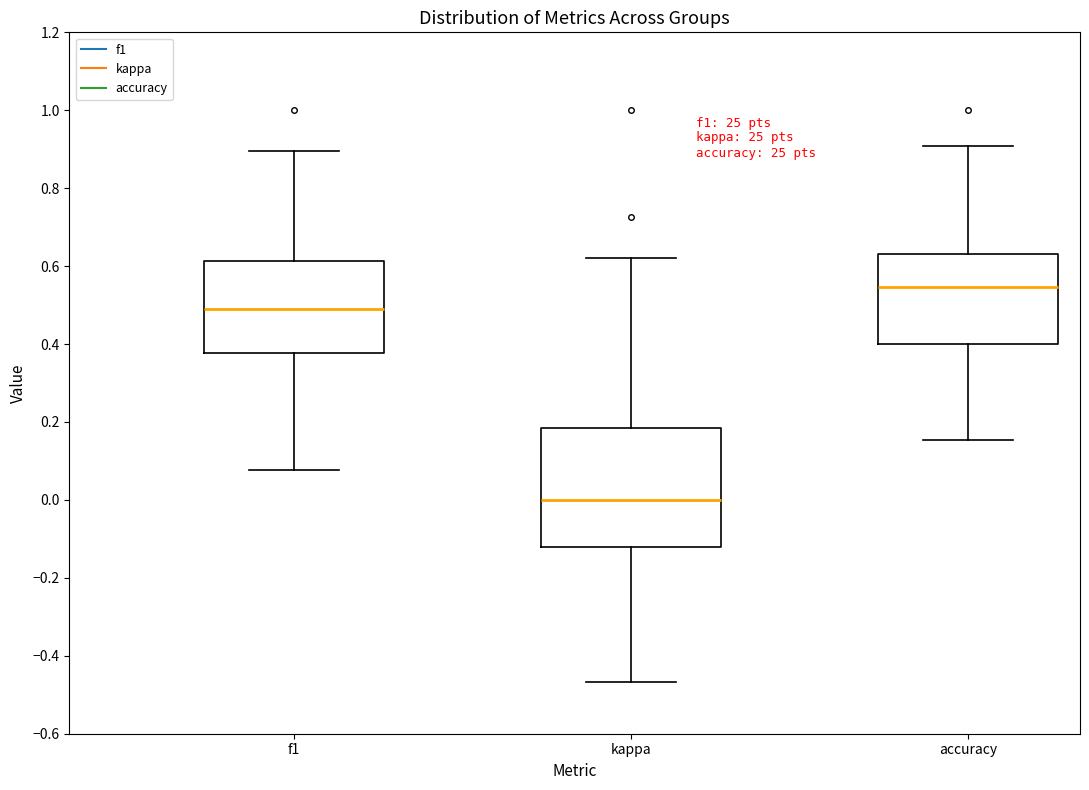

Which box has the highest median line?

accuracy